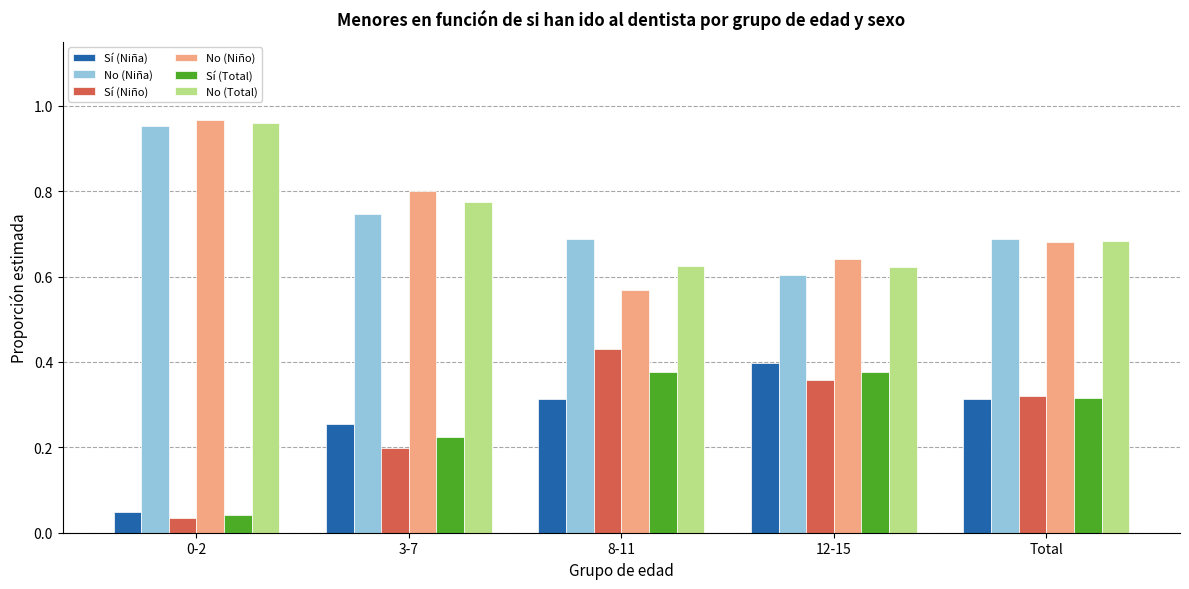

Which category has the highest value in the Sí (Niña) series?

12-15